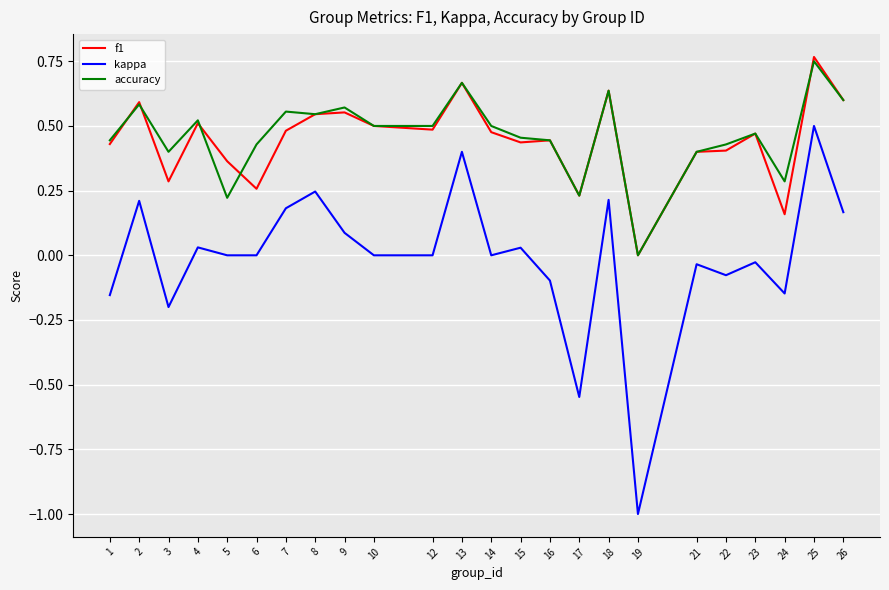

Which series has the widest spread of values?

kappa